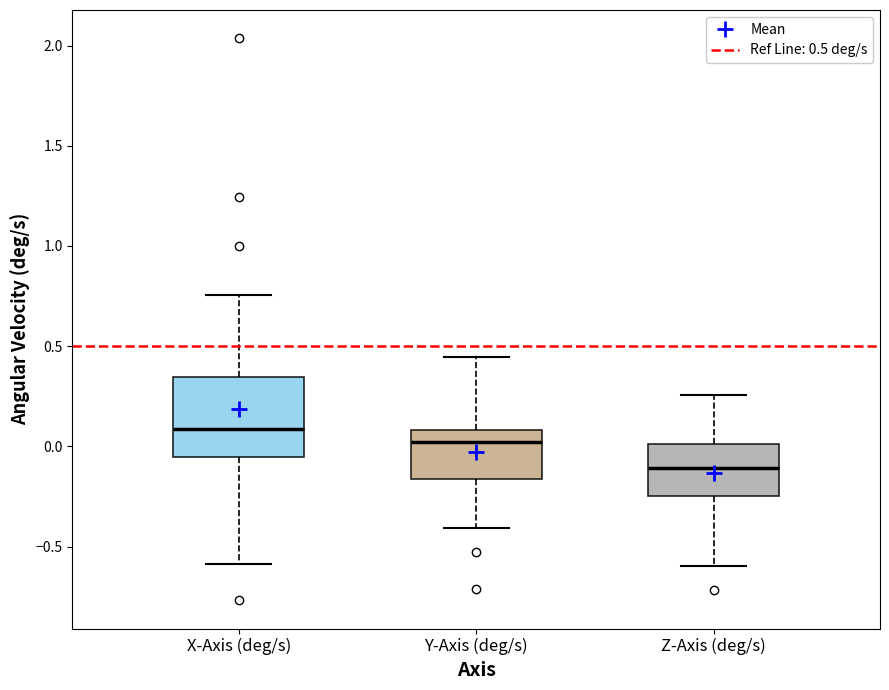

Which box's median line is the highest?

X-Axis (deg/s)